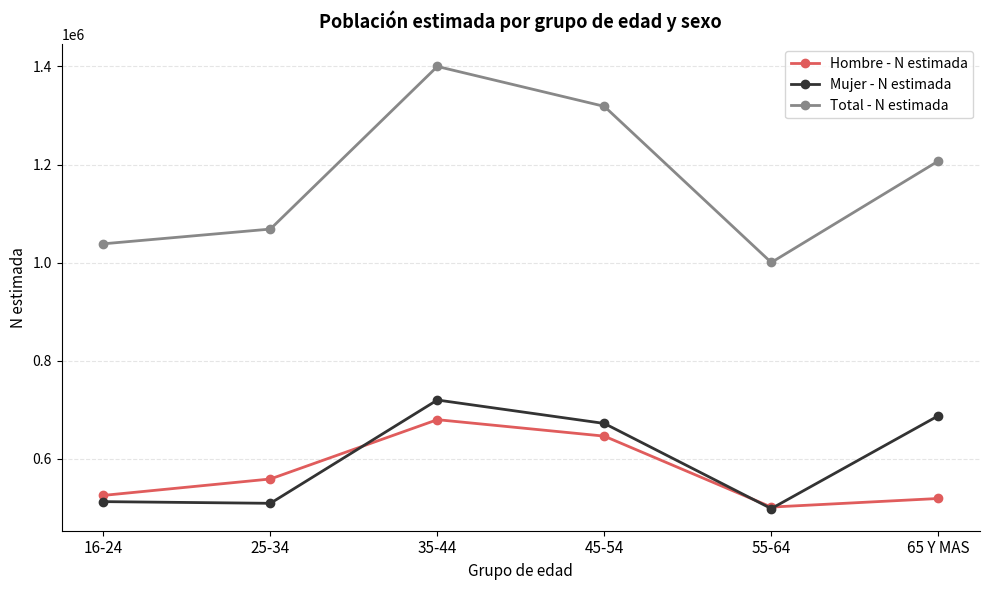

Where is Hombre - N estimada nearest to the value 590879?

25-34